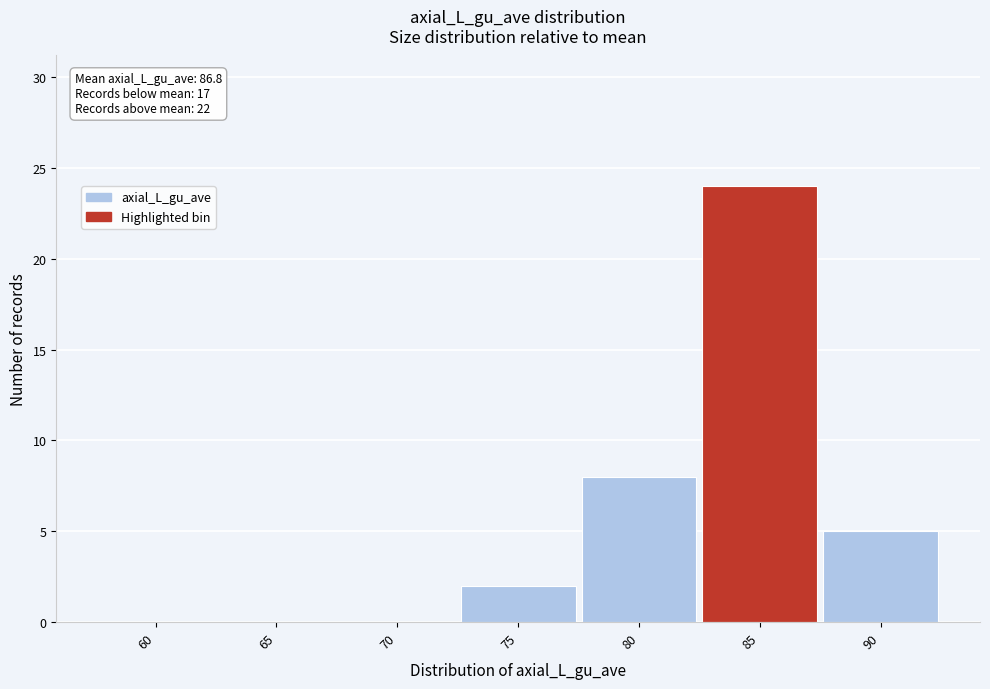

Reading left to right, list all the values displayed in this chart.

60=0	65=0	70=0	75=2	80=8	85=24	90=5